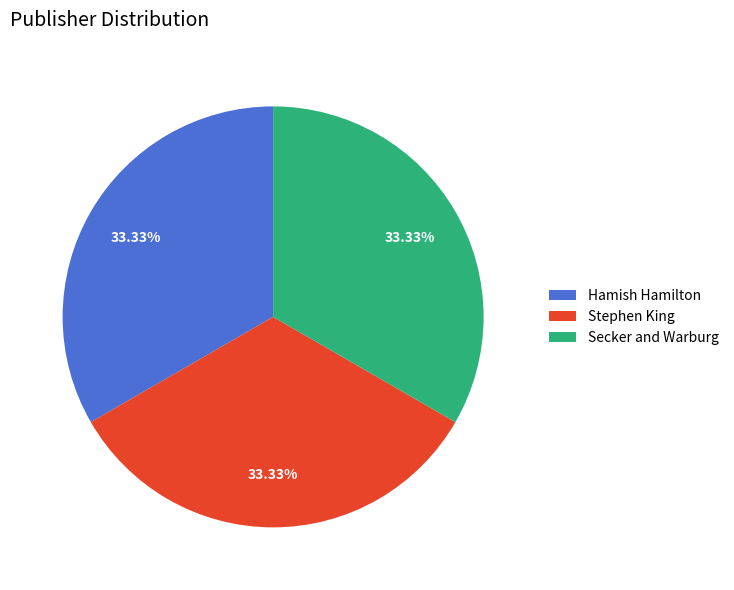

How many segments does this pie chart have?

3